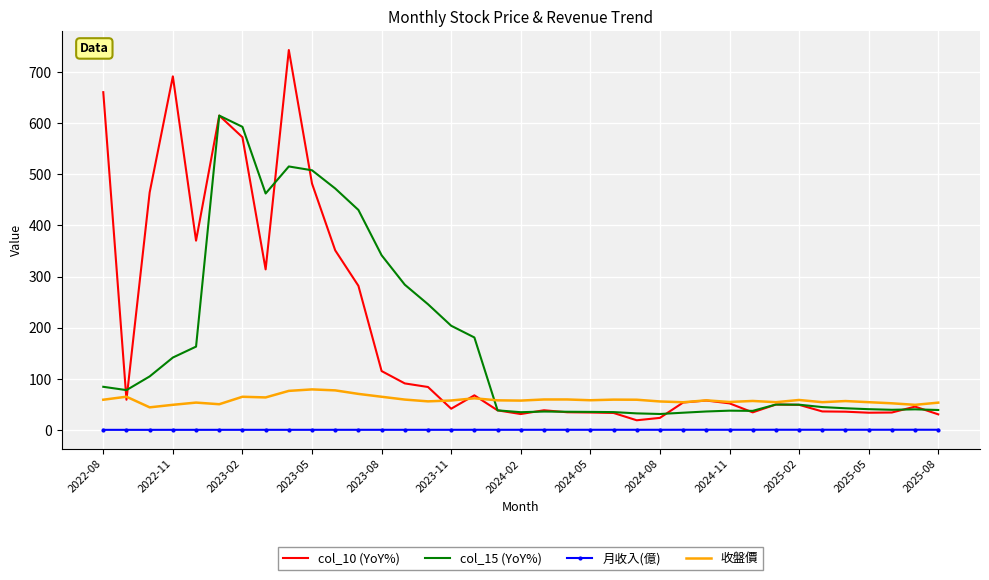

True or false: col_15 (YoY%) and 月收入(億) intersect in this chart.

False